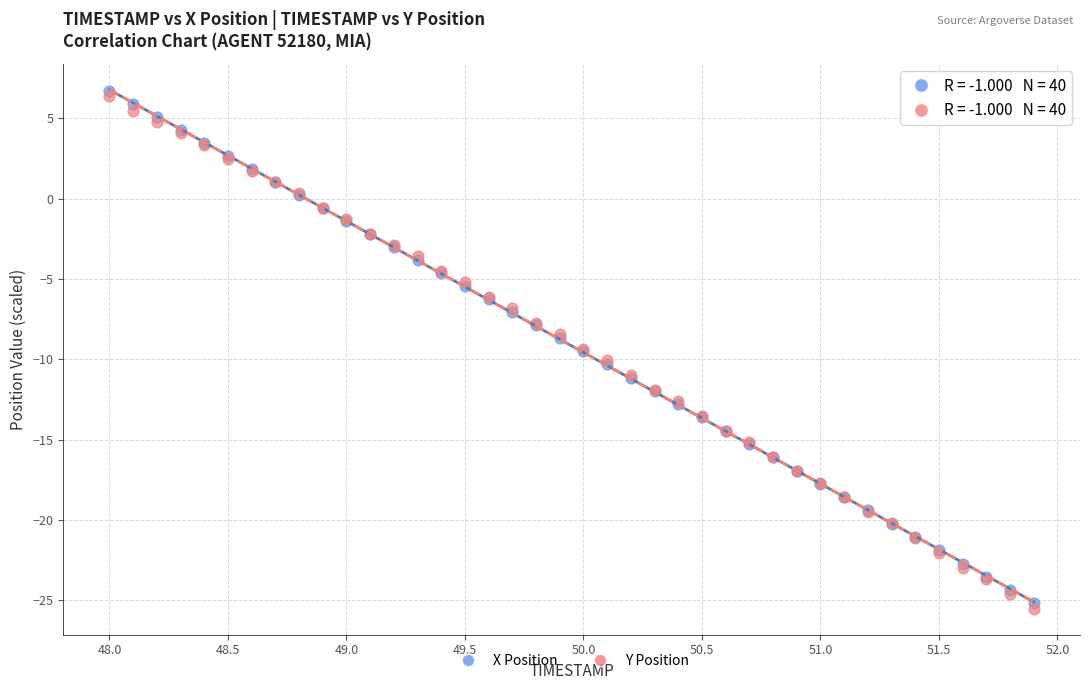

Which series has the widest spread of Y values?

Y Position